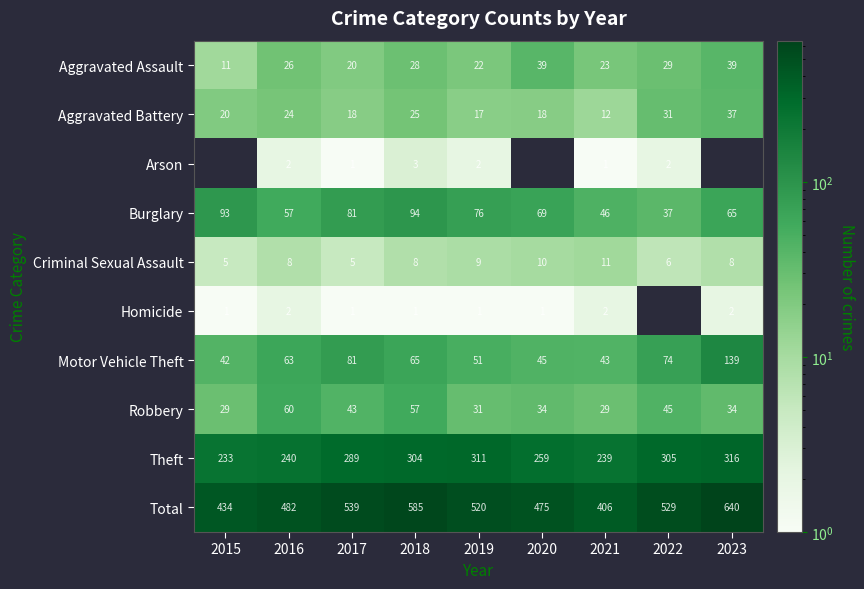

Which series changed the most between 2018 and 2019?

Total